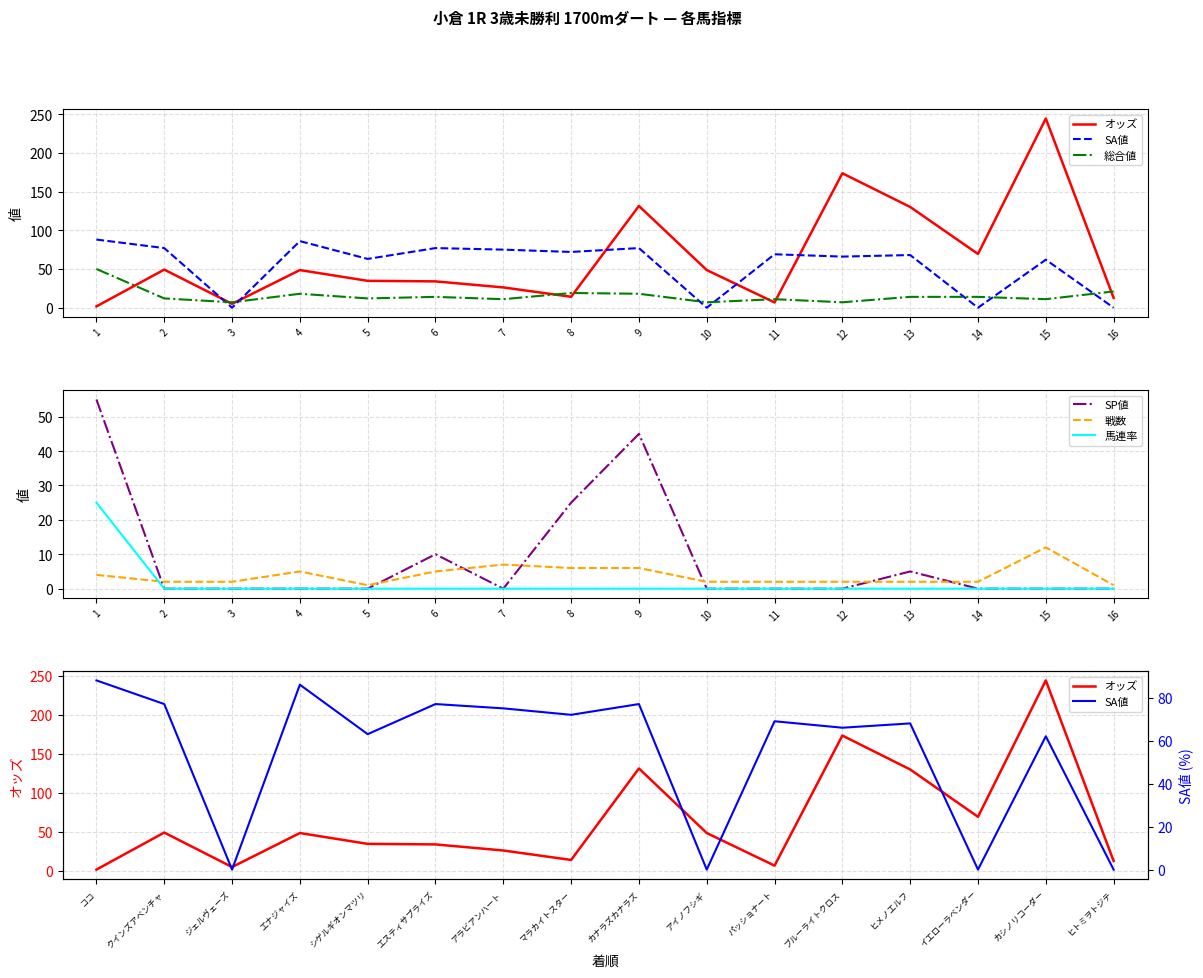

What is the highest value of the 馬連率 series?

25